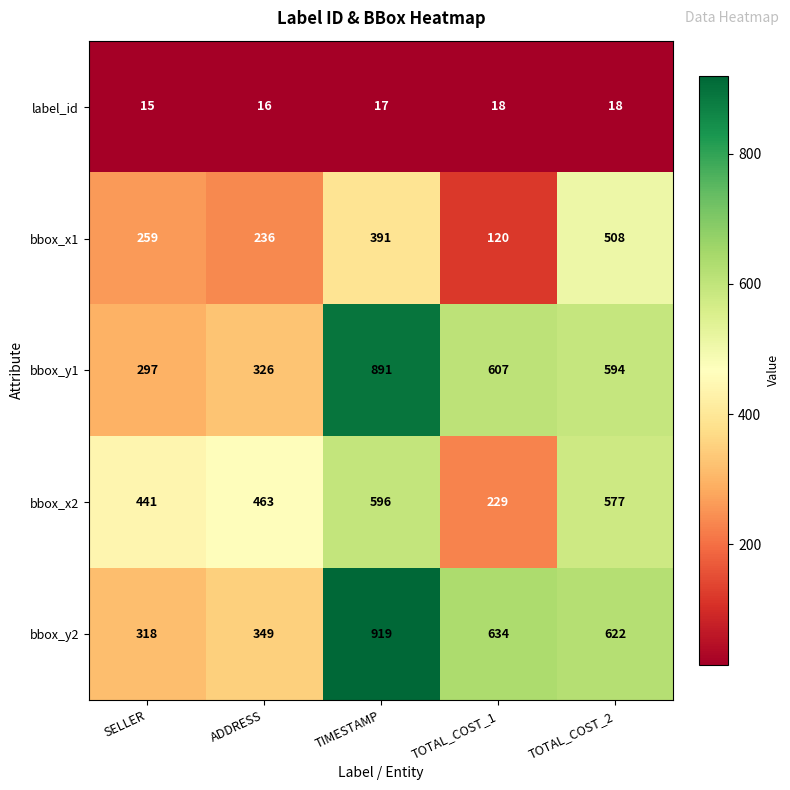

Where is bbox_x2 nearest to the value 412?

SELLER